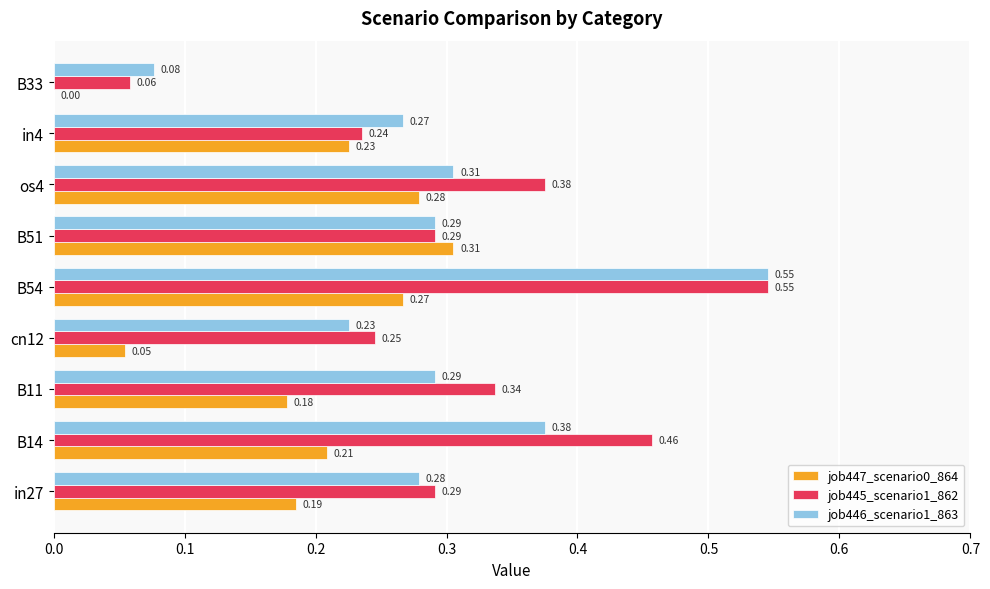

At which category is the sum across all series the highest?

B54